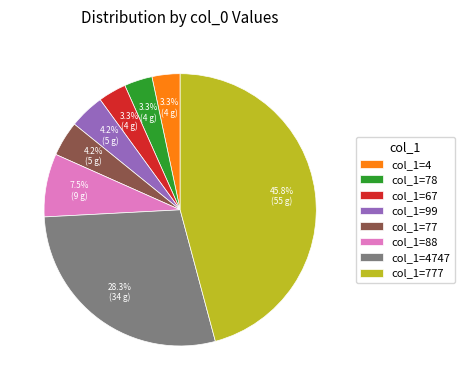

To the nearest percent, what is the difference between the largest and smallest slice percentages?

43%